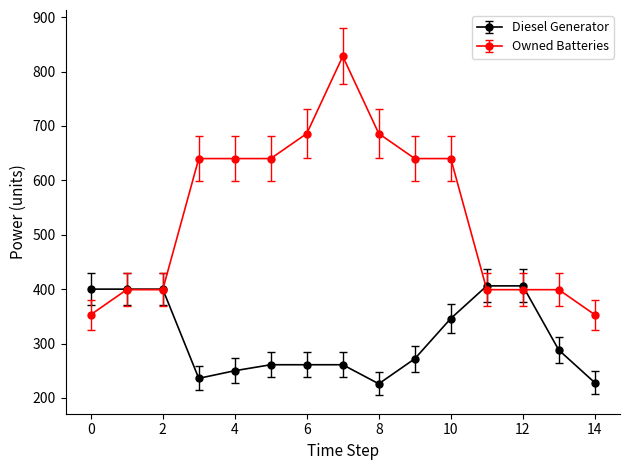

Which series has the largest total across all categories?

Owned Batteries